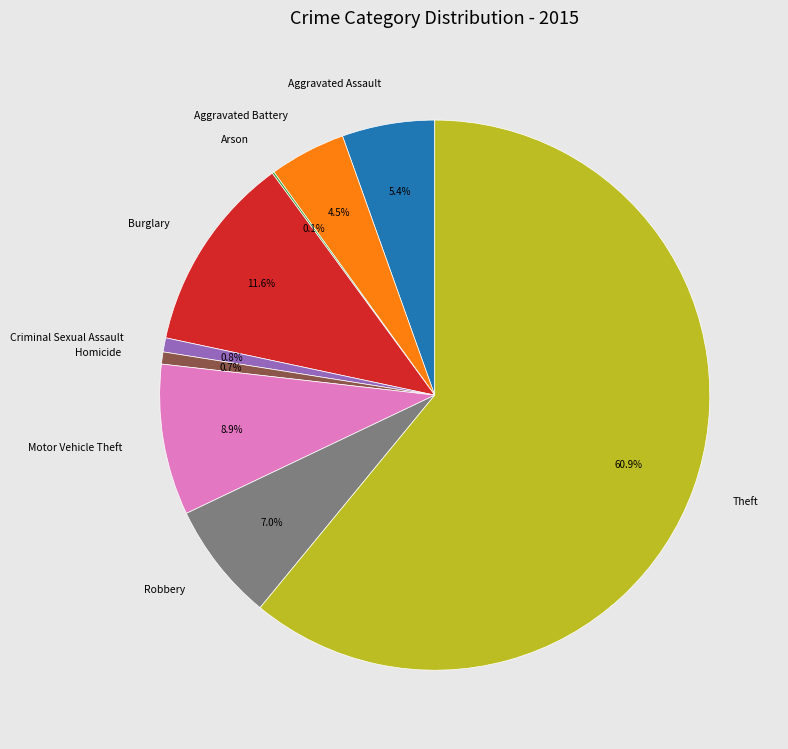

Is Homicide the majority of the pie?

No